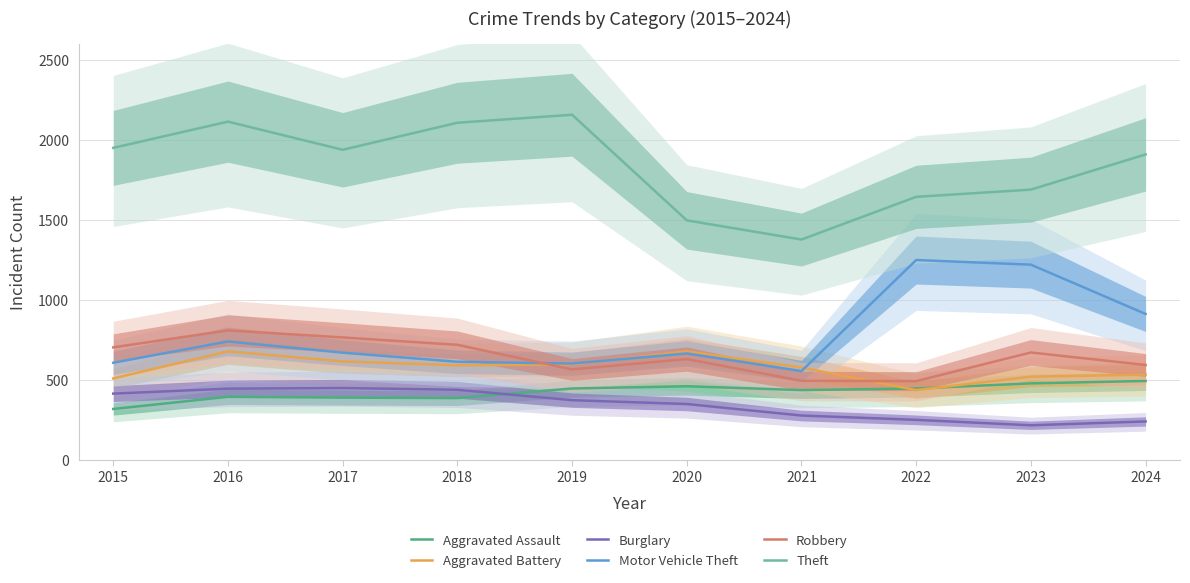

True or false: Theft has more than 2 interior local peaks.

False